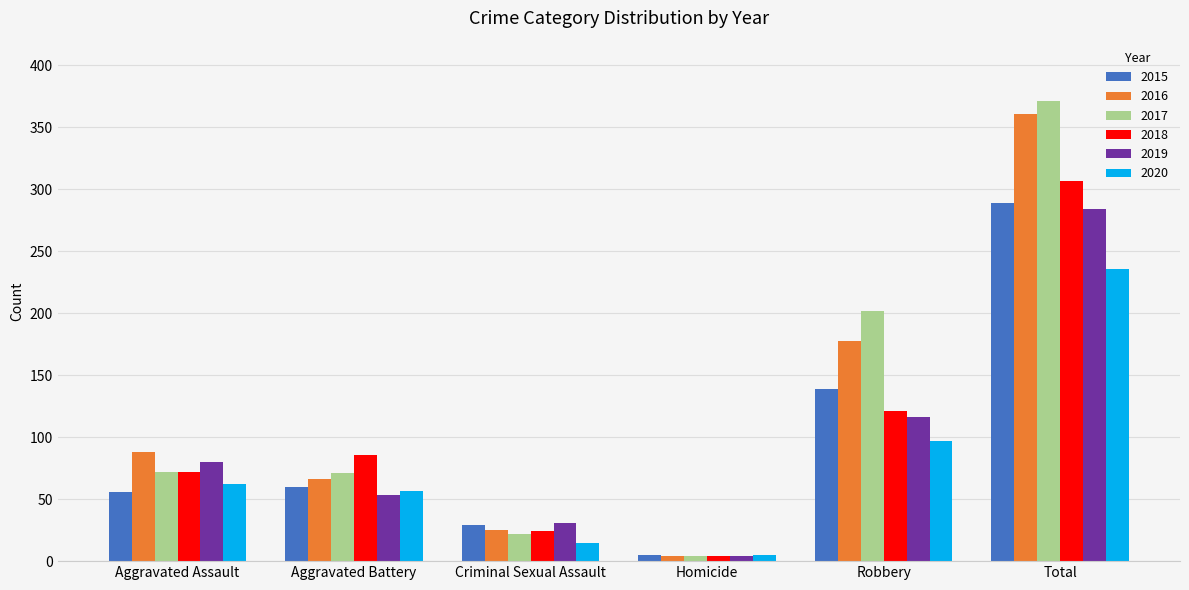

The value of 2019 at Robbery is 116. True or false?

True